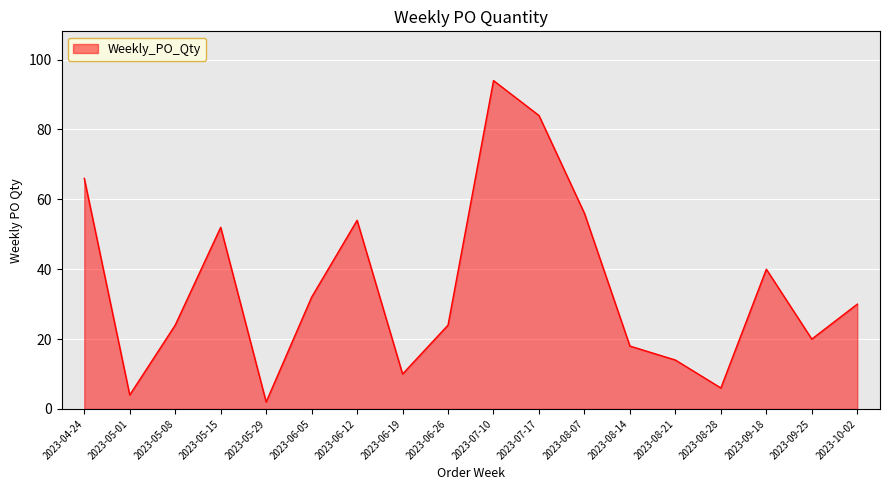

What is the difference between the second highest and second lowest values?

80